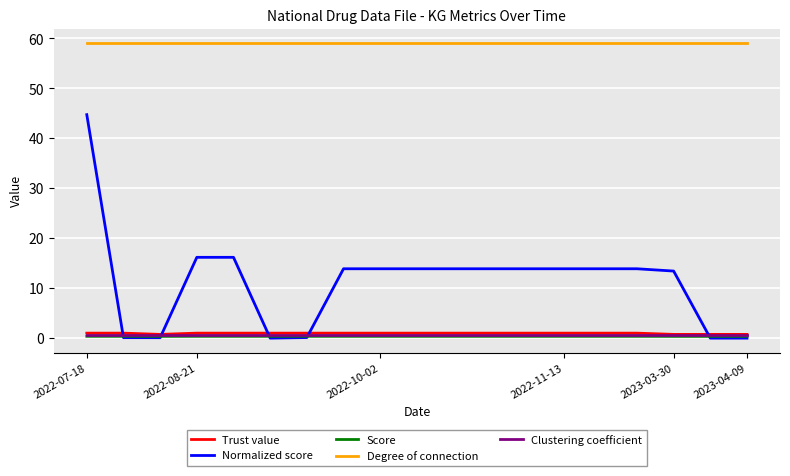

Which series has the widest spread of values?

Normalized score